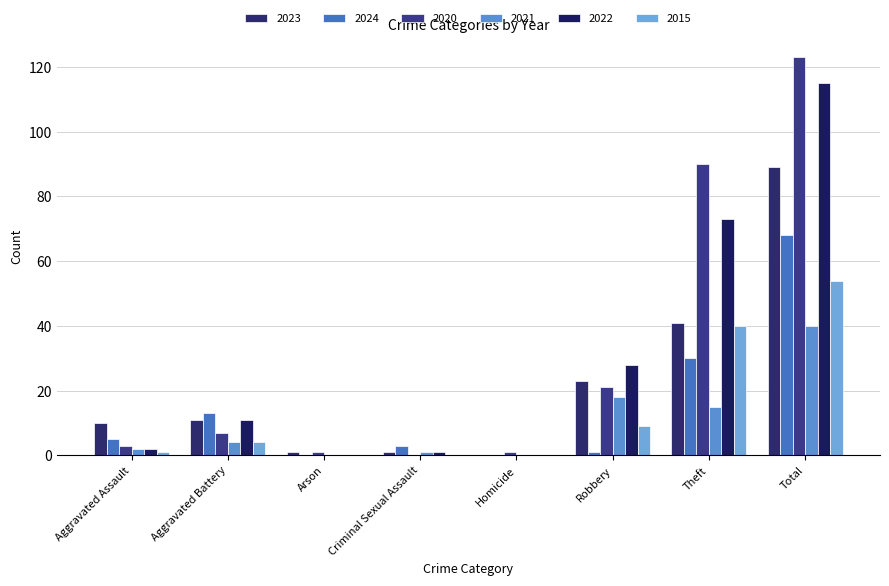

At which category is the sum across all series the highest?

Total